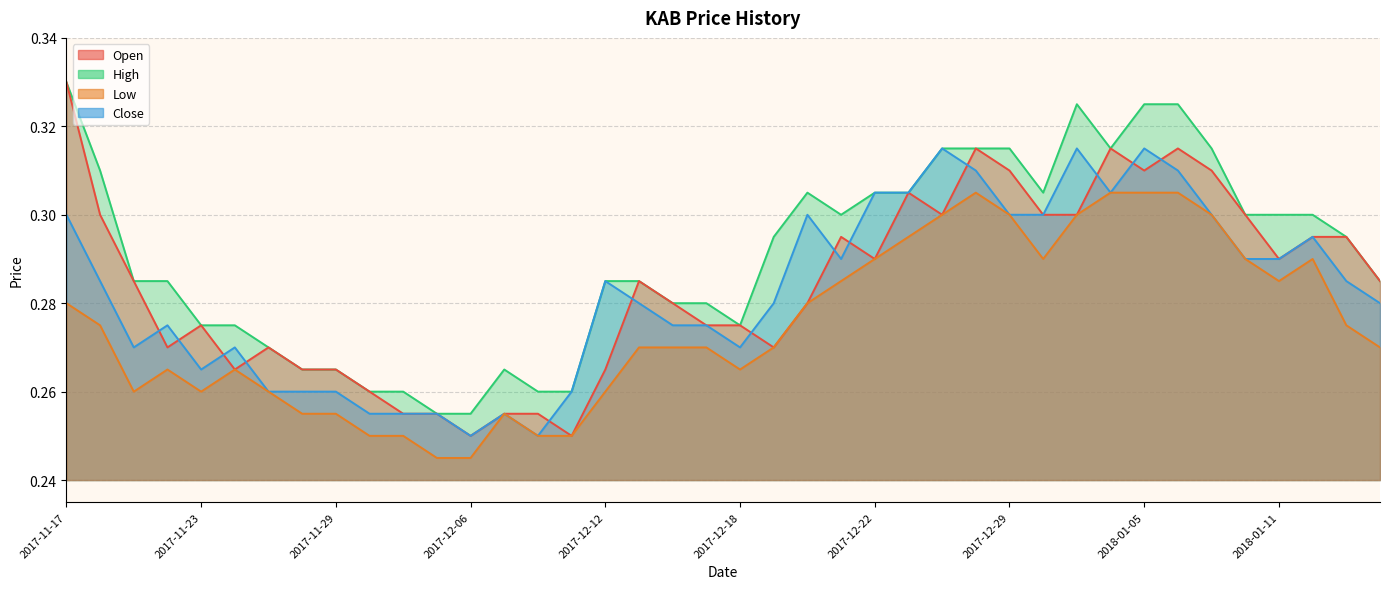

What is the value of the low point at the 26th from the left?

0.3